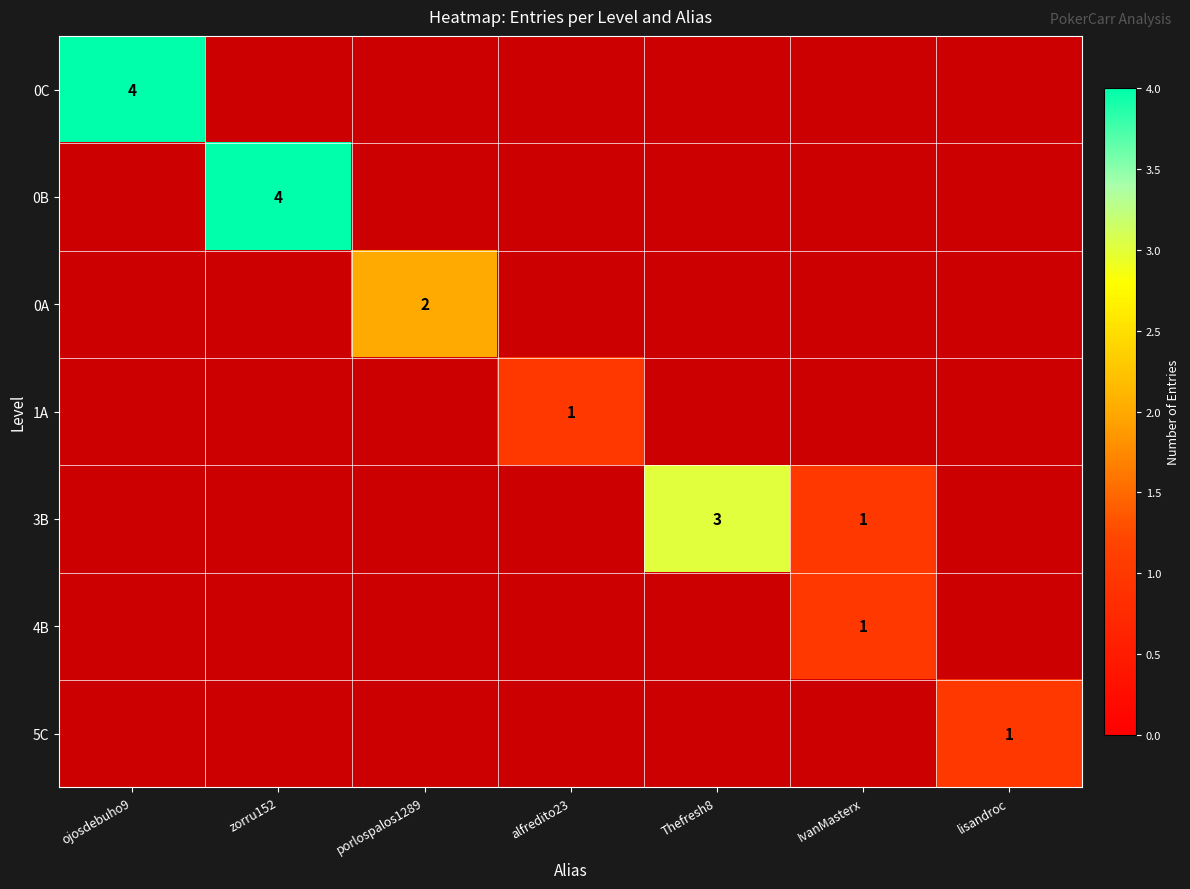

Is it true that 0B equals 7 at zorru152?

False